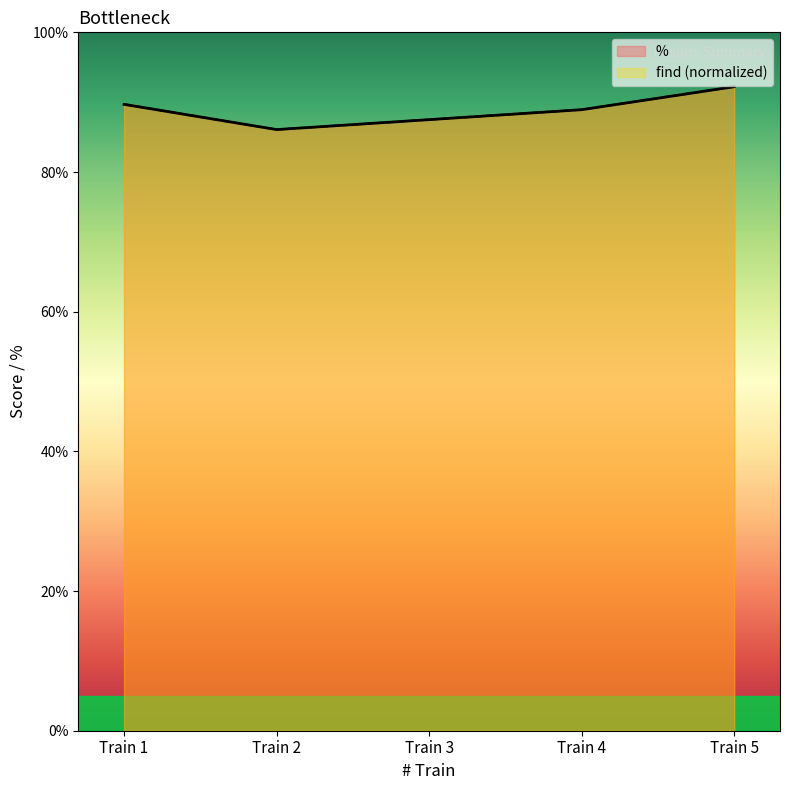

List the series in order of their peak value, highest first.

%, find